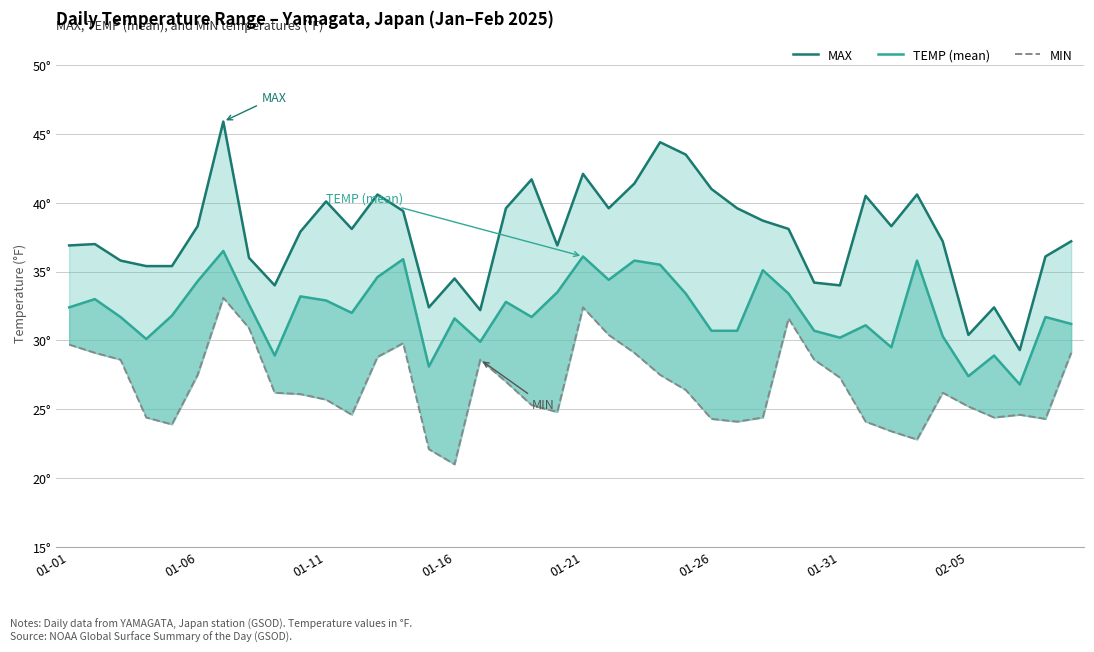

True or false: MAX and MIN intersect in this chart.

False